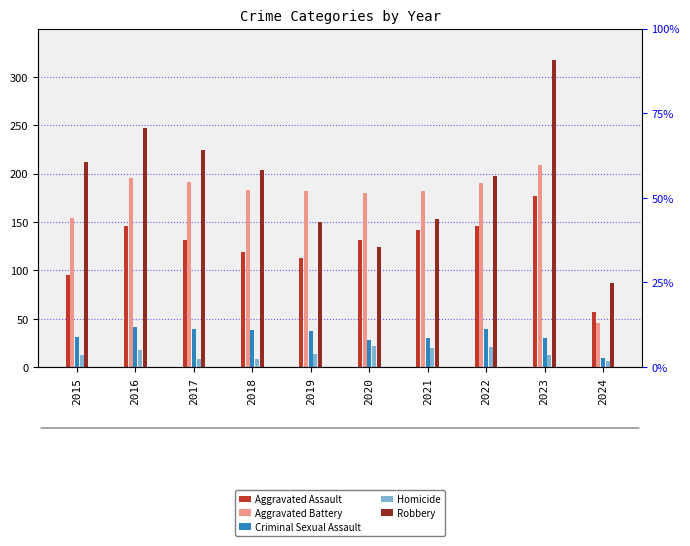

What is the spread (max minus min) of values at 2016?

229